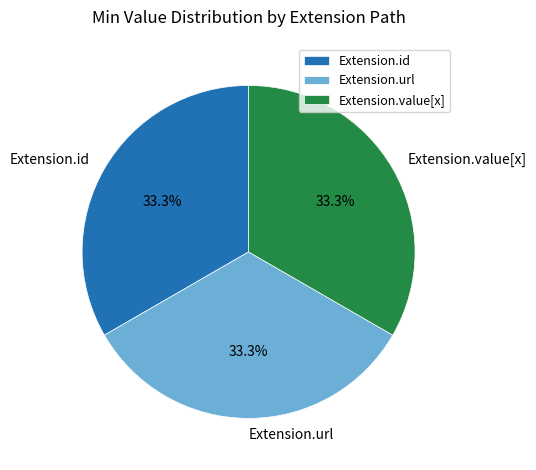

How many segments does this pie chart have?

3